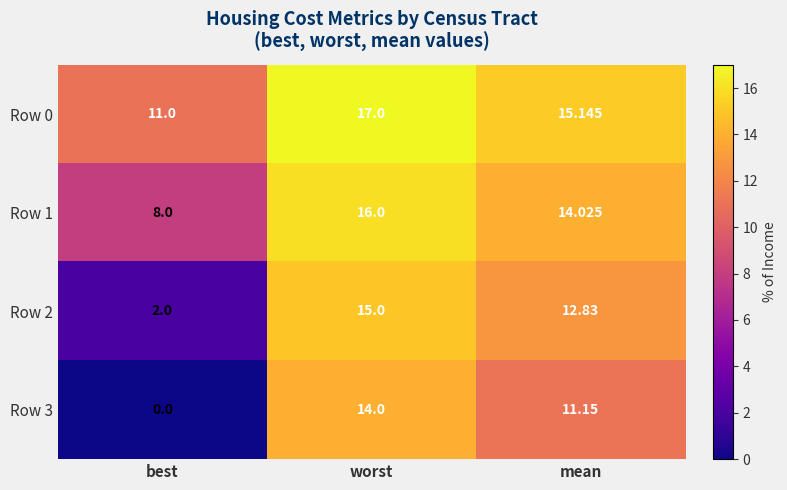

At which label is Row 3 closest to 7?

mean